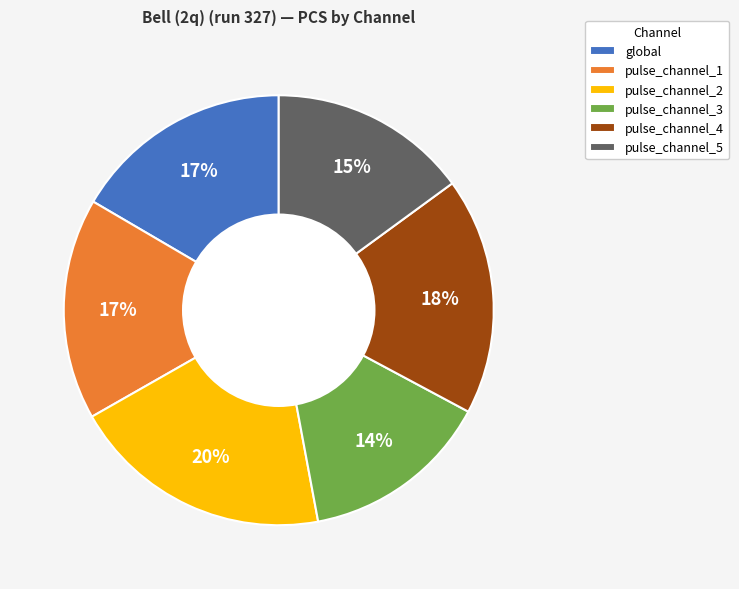

To the nearest percent, what percentage of the pie is global?

17%